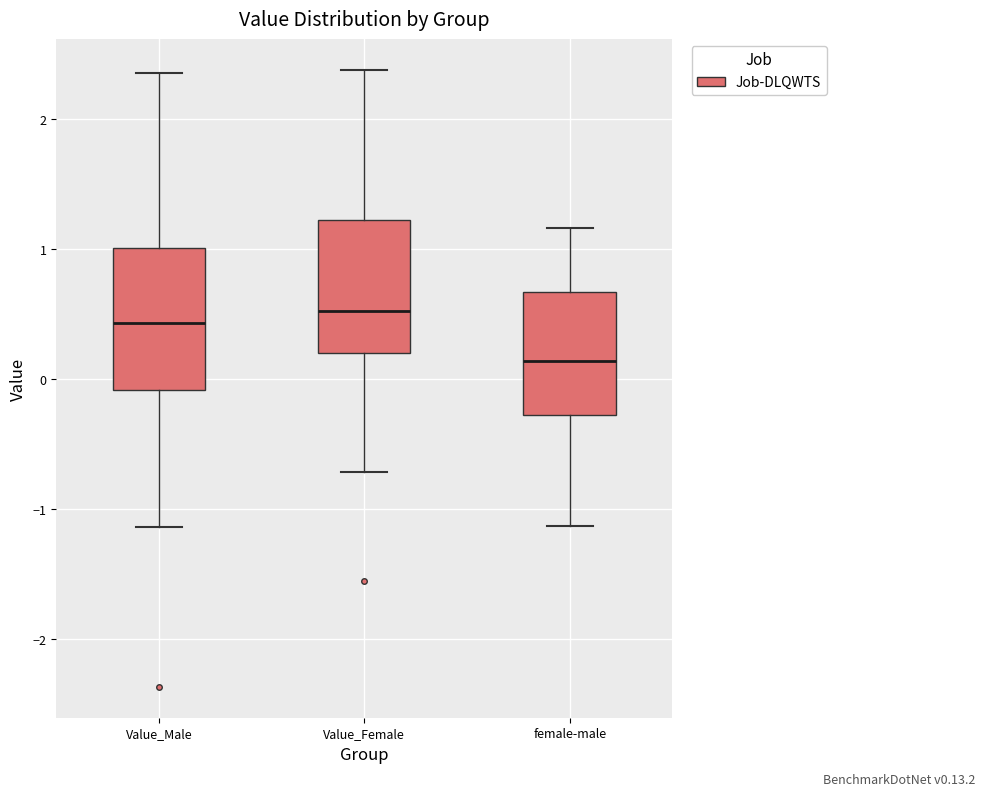

Reading left to right, transcribe this box plot: for each box, give where its median line is, the range the box spans, and where its two whiskers end, as read against the y-axis. The values are not printed on the chart, so give them approximately, as read against the axis.

Value_Male: median 0.4, box -0.1 to 1.0, whiskers -1.1 to 2.4
Value_Female: median 0.5, box 0.2 to 1.2, whiskers -0.7 to 2.4
female-male: median 0.1, box -0.3 to 0.7, whiskers -1.1 to 1.2